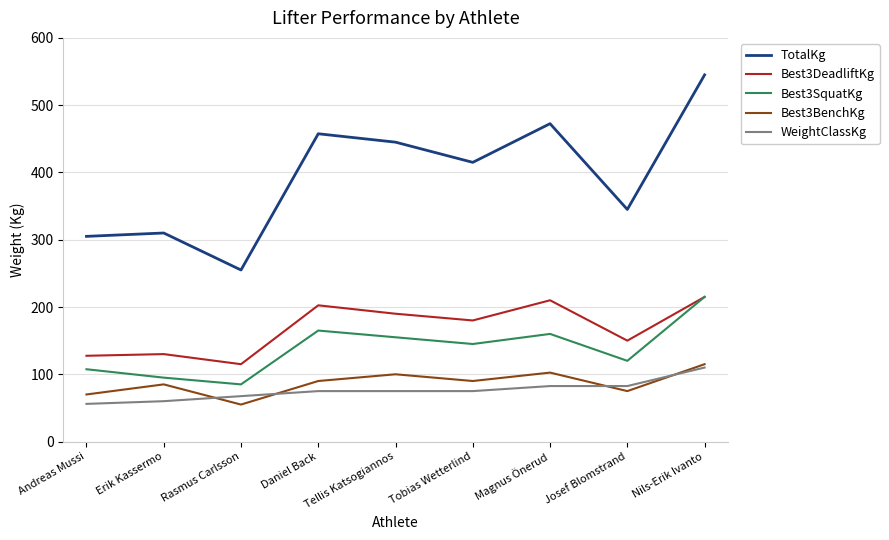

True or false: Best3DeadliftKg and Best3BenchKg cross at least once.

False